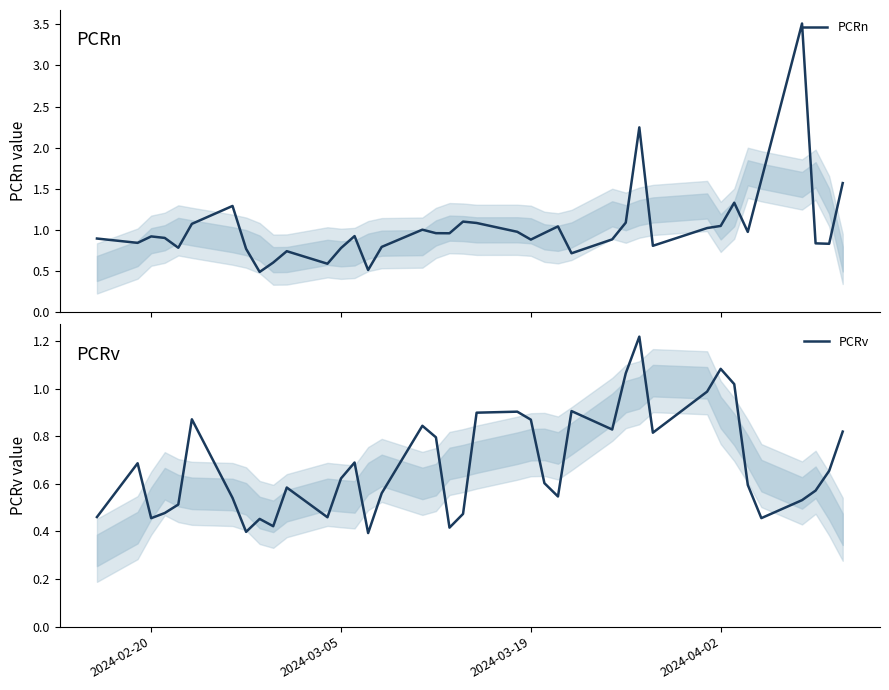

Reading left to right, transcribe all the data shown in this chart.

PCRn: 0.9	0.8	0.9	0.9	0.8	1.1	1.3	0.8	0.5	0.6	0.7	0.6	0.8	0.9	0.5	0.8	1.0	1.0	1.0	1.1	1.1	1.0	0.9	1.0	1.0	0.7	0.9	1.1	2.2	0.8	1.0	1.0	1.3	1.0	1.6	3.5	0.8	0.8	1.6
PCRv: 0.5	0.7	0.5	0.5	0.5	0.9	0.5	0.4	0.5	0.4	0.6	0.5	0.6	0.7	0.4	0.6	0.8	0.8	0.4	0.5	0.9	0.9	0.9	0.6	0.5	0.9	0.8	1.1	1.2	0.8	1.0	1.1	1.0	0.6	0.5	0.5	0.6	0.7	0.8